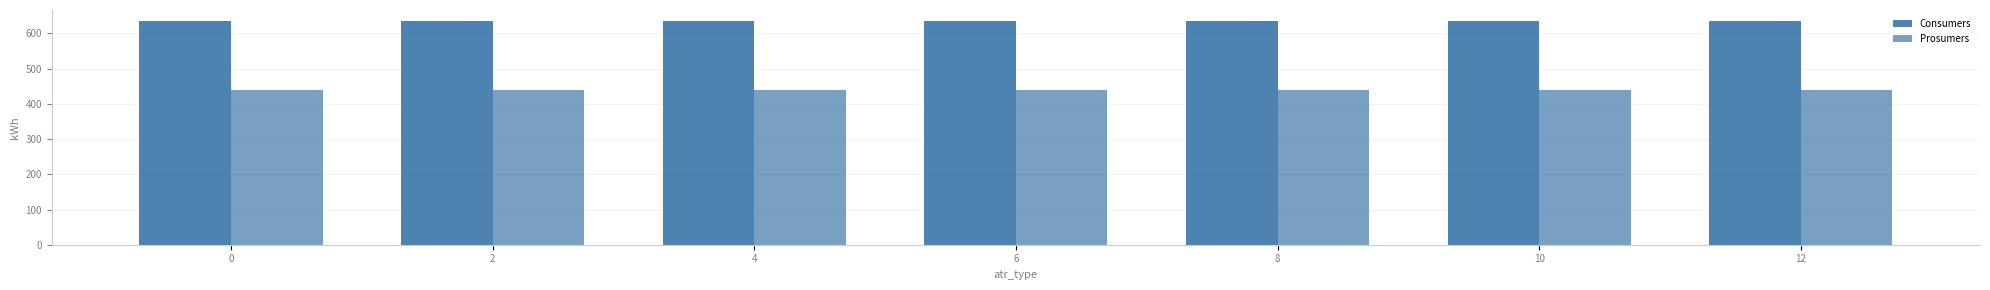

How many groups of bars are there?

7